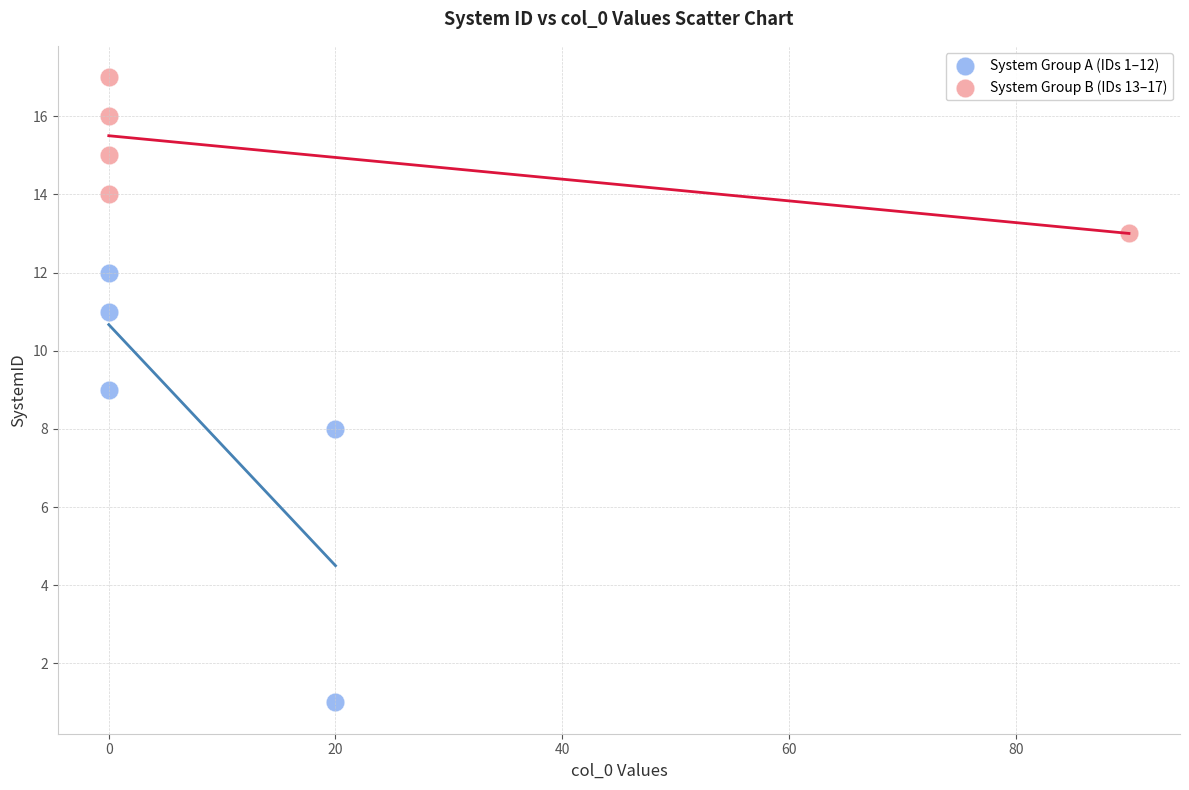

Which series has the largest Y range (max minus min)?

System Group A (IDs 1–12)